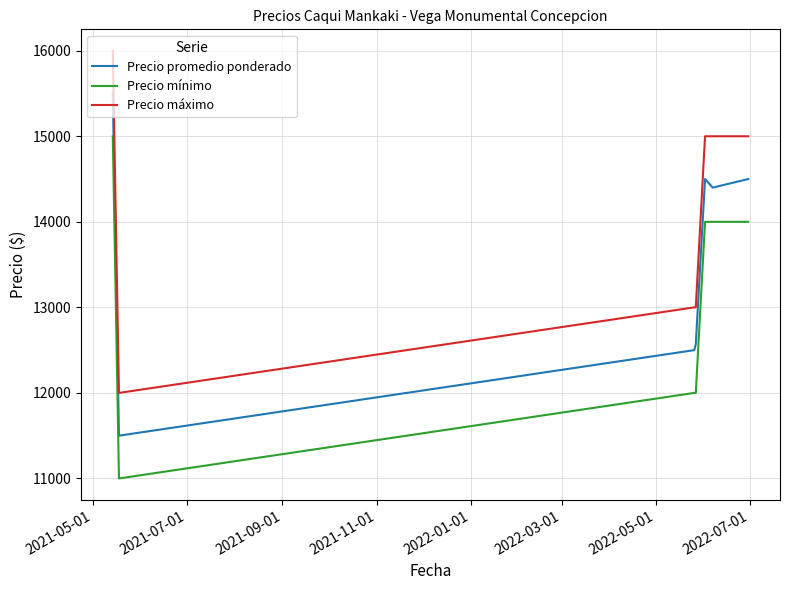

Reading left to right, list all the values displayed in this chart.

Precio promedio ponderado: 15500	11500	12500	12571	14500	14400	14500
Precio mínimo: 15000	11000	12000	12000	14000	14000	14000
Precio máximo: 16000	12000	13000	13000	15000	15000	15000